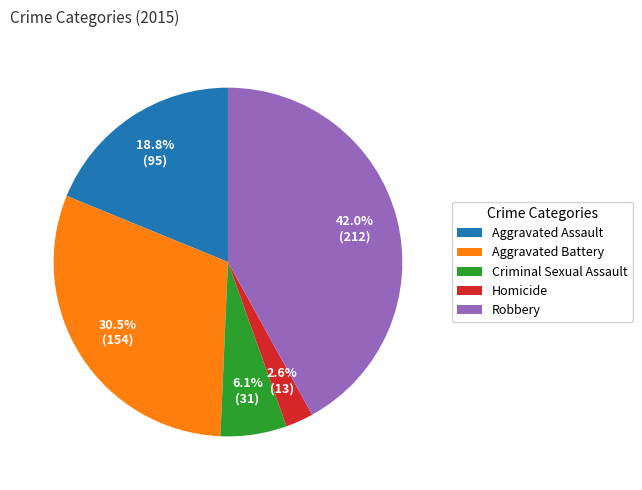

To the nearest percent, what percentage of the pie is Robbery?

42%